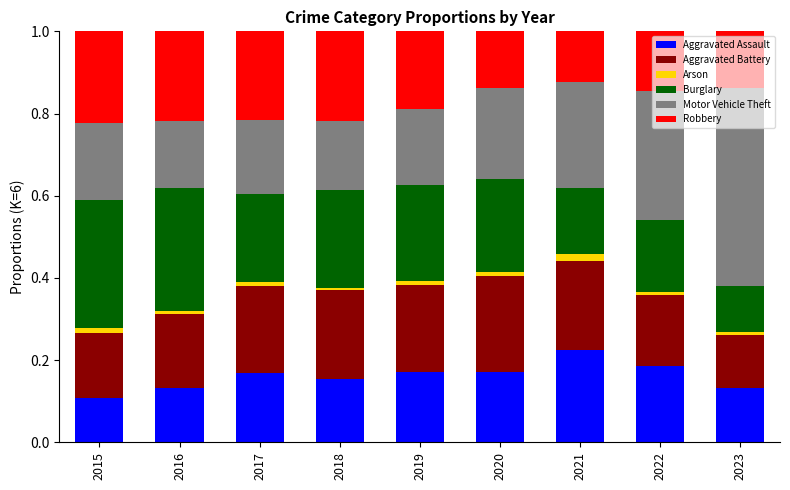

Which category has the highest value in the Aggravated Assault series?

2021